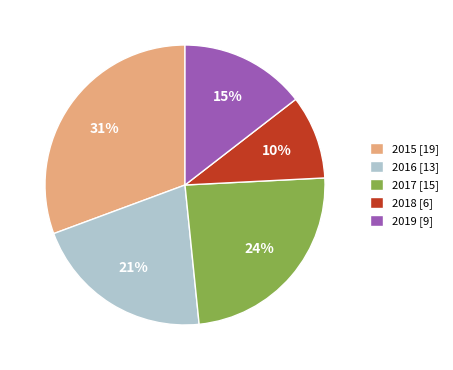

Which slice is the smallest?

2018